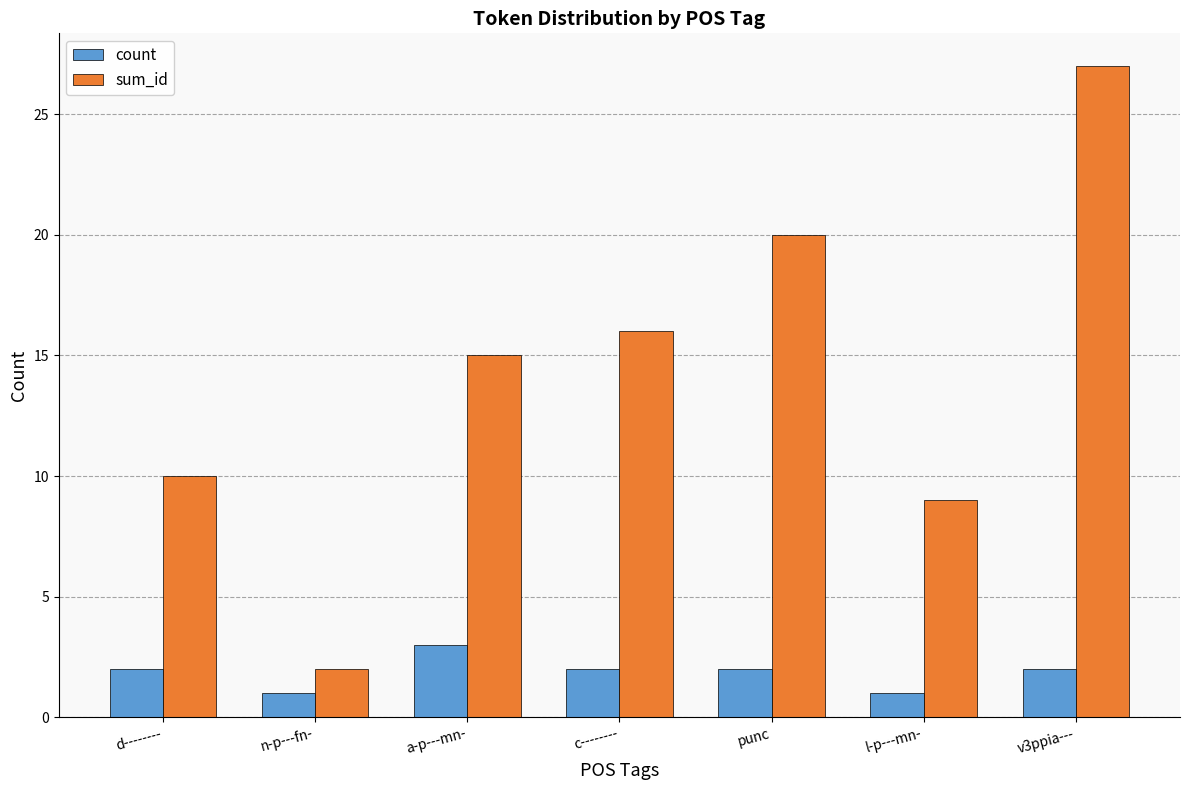

How many bars are there in each group?

2